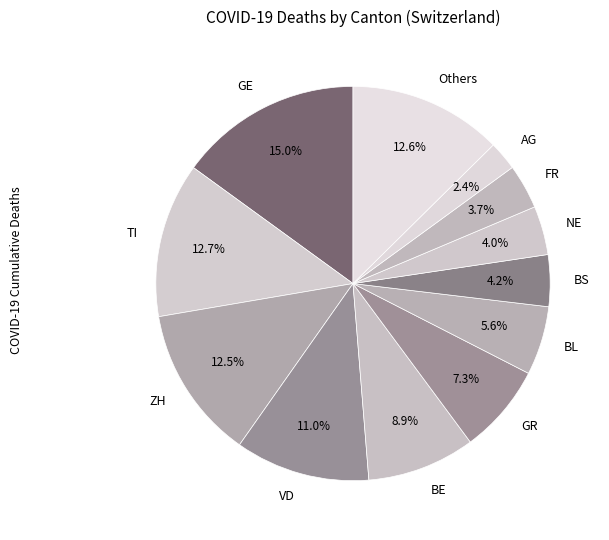

Count the number of slices in the pie.

12